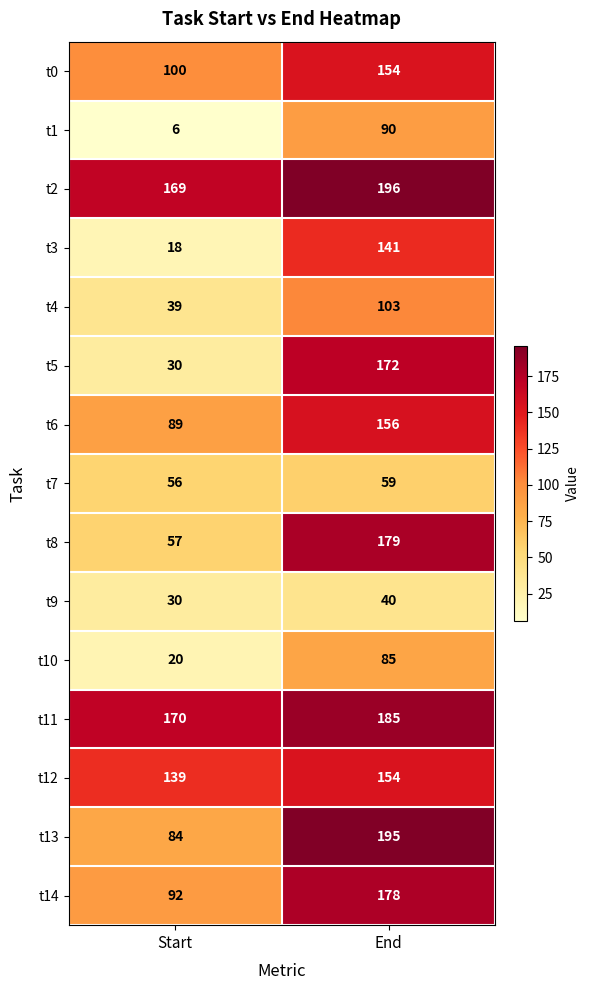

What is the difference between the highest and lowest values at End?

156